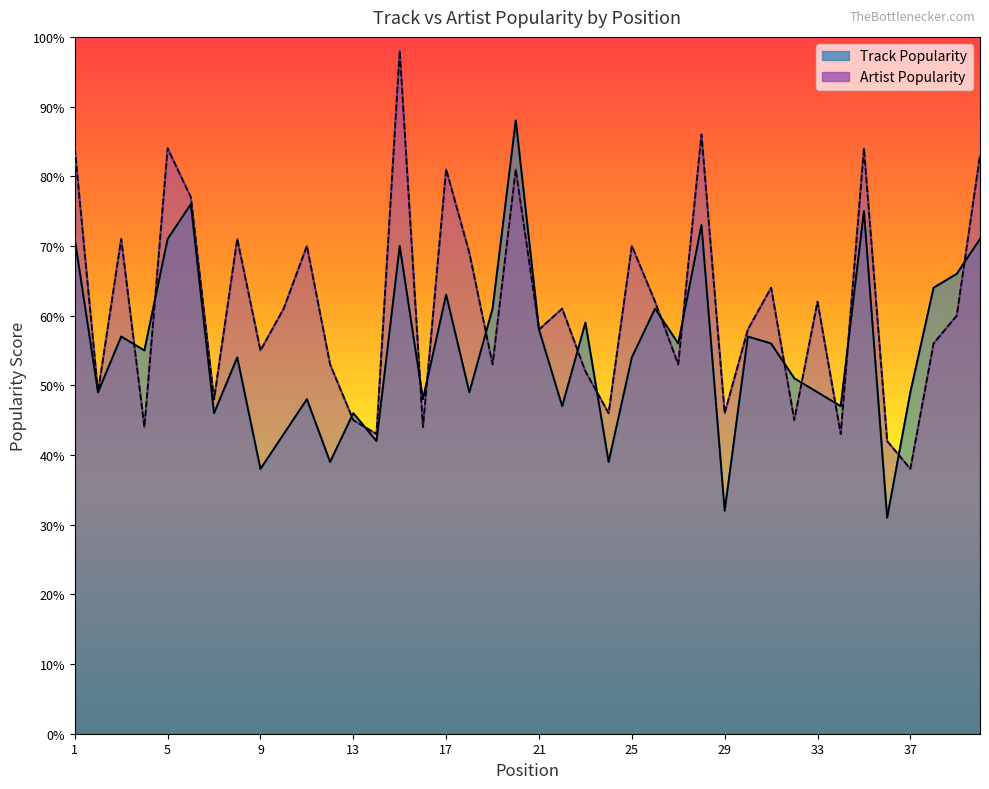

Is it true that Artist Popularity equals 98 at 15?

True